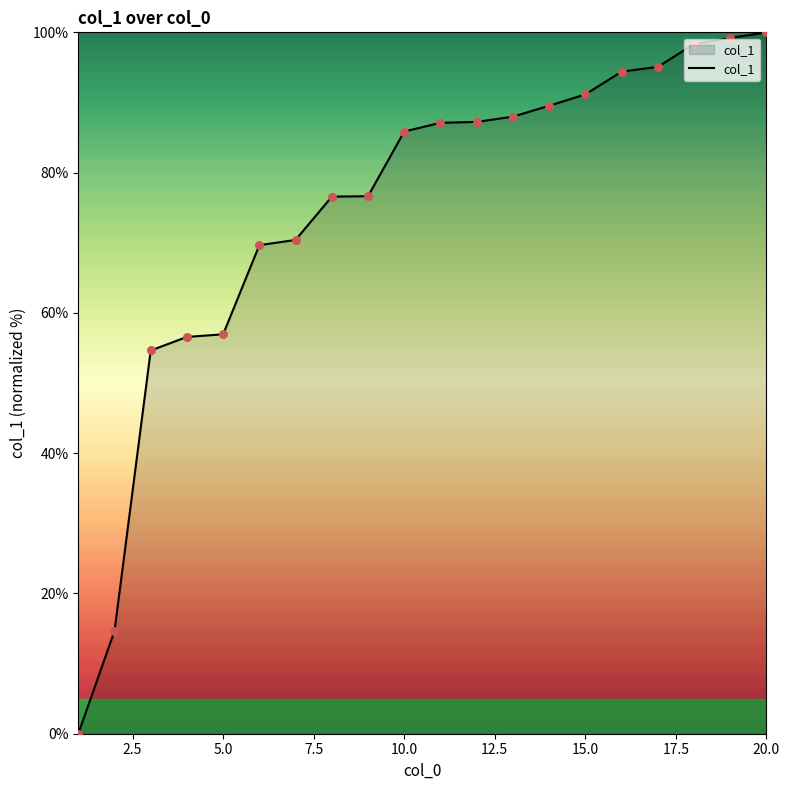

What is the greatest value displayed?

100.0